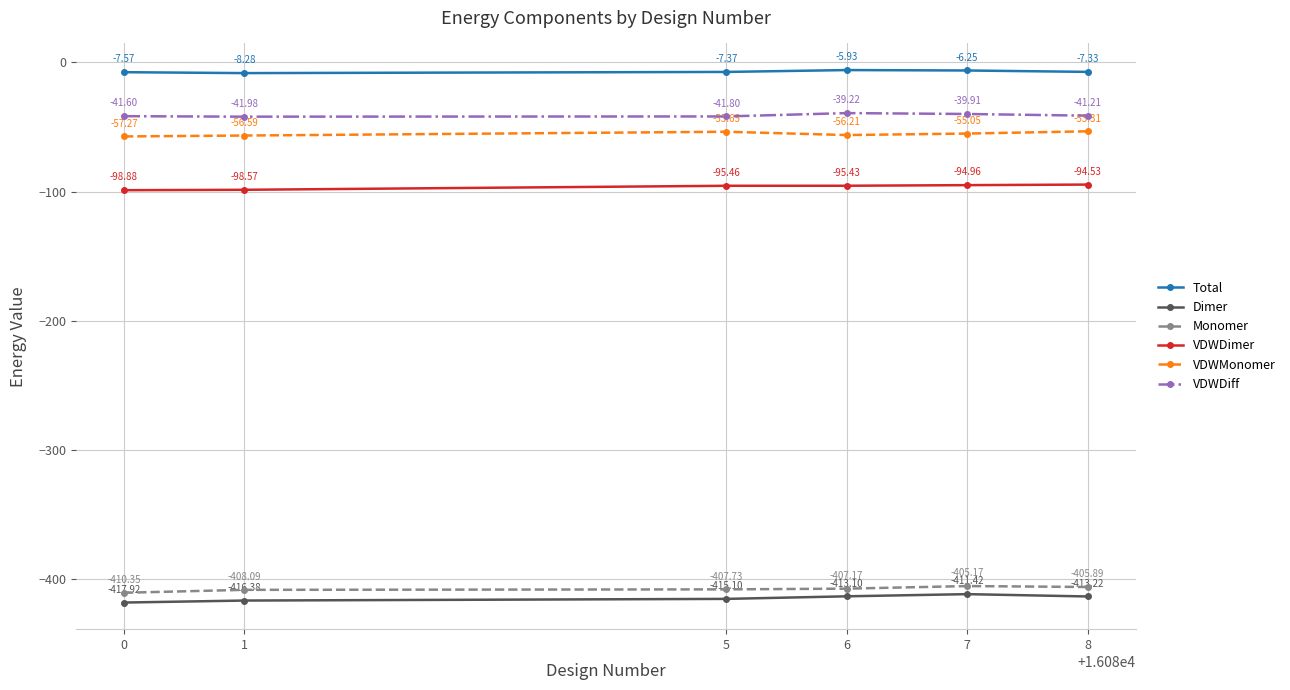

Between 7 and 8, which series saw the biggest shift?

Dimer